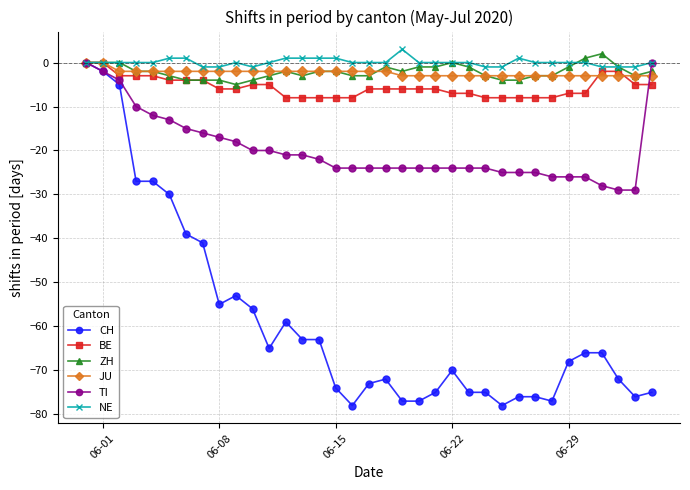

What is the smallest value displayed?

-78